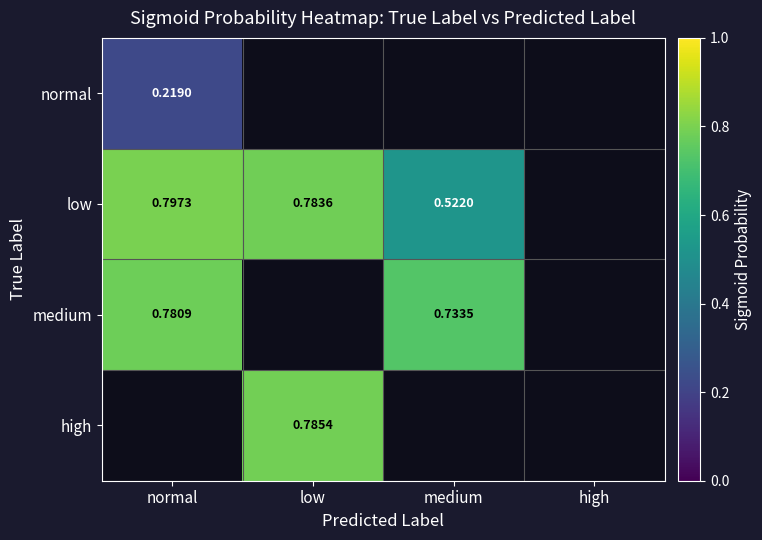

Is it true that low equals 0.8 at low?

True